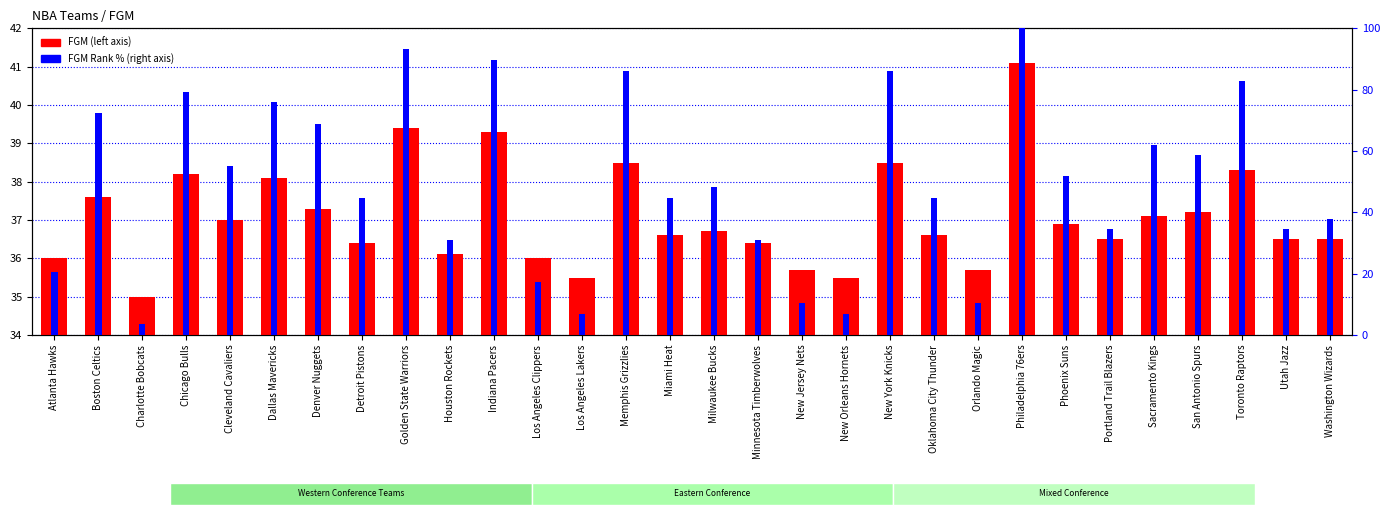

What is the label of the 7th bar from the right?

Phoenix Suns